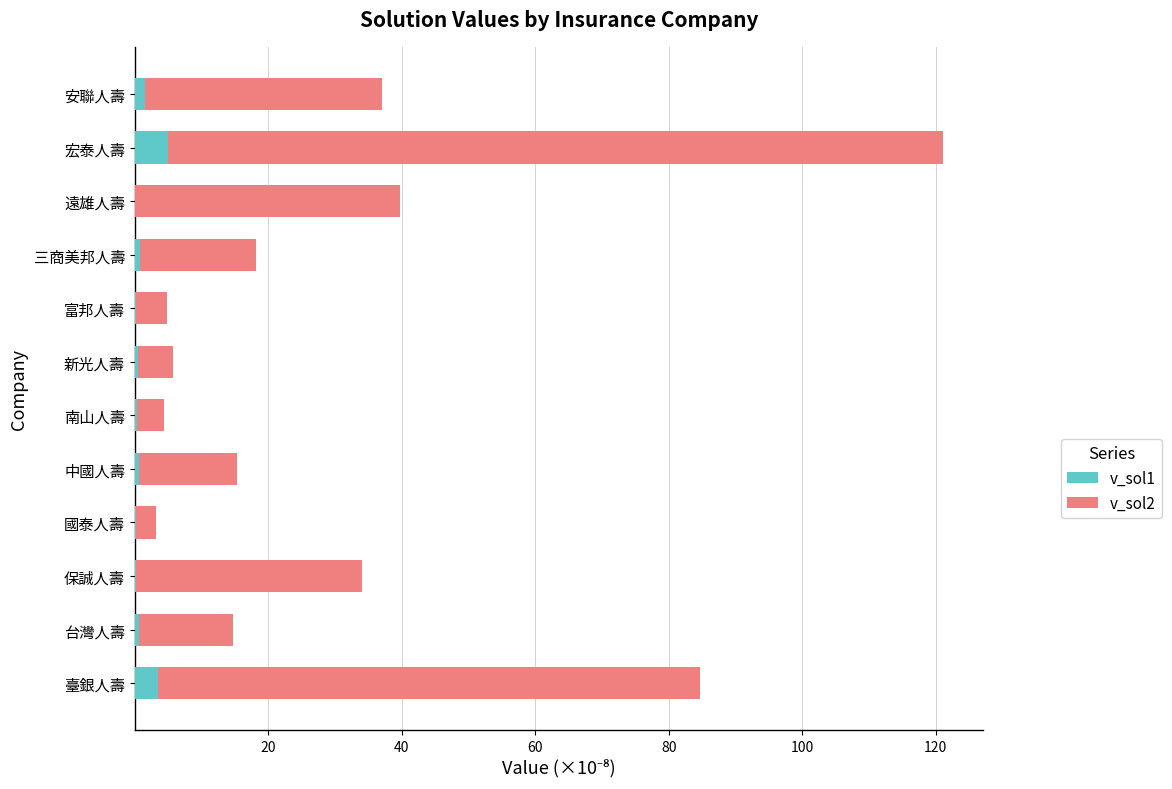

What is the sum of all v_sol1 values?

13.1